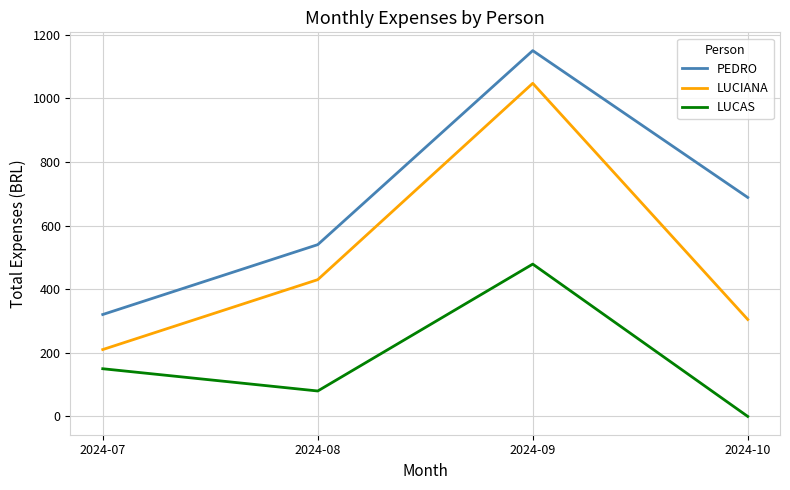

What is the sum of the LUCIANA values at 2024-07 and 2024-10?

515.2